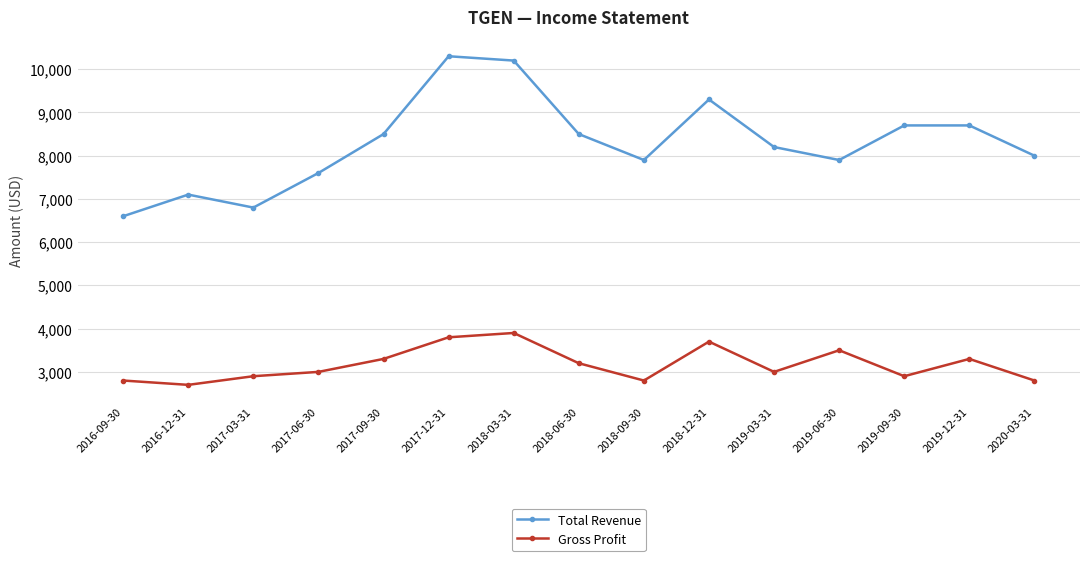

What is the difference between the maximum and second lowest values in the Gross Profit series?

1100